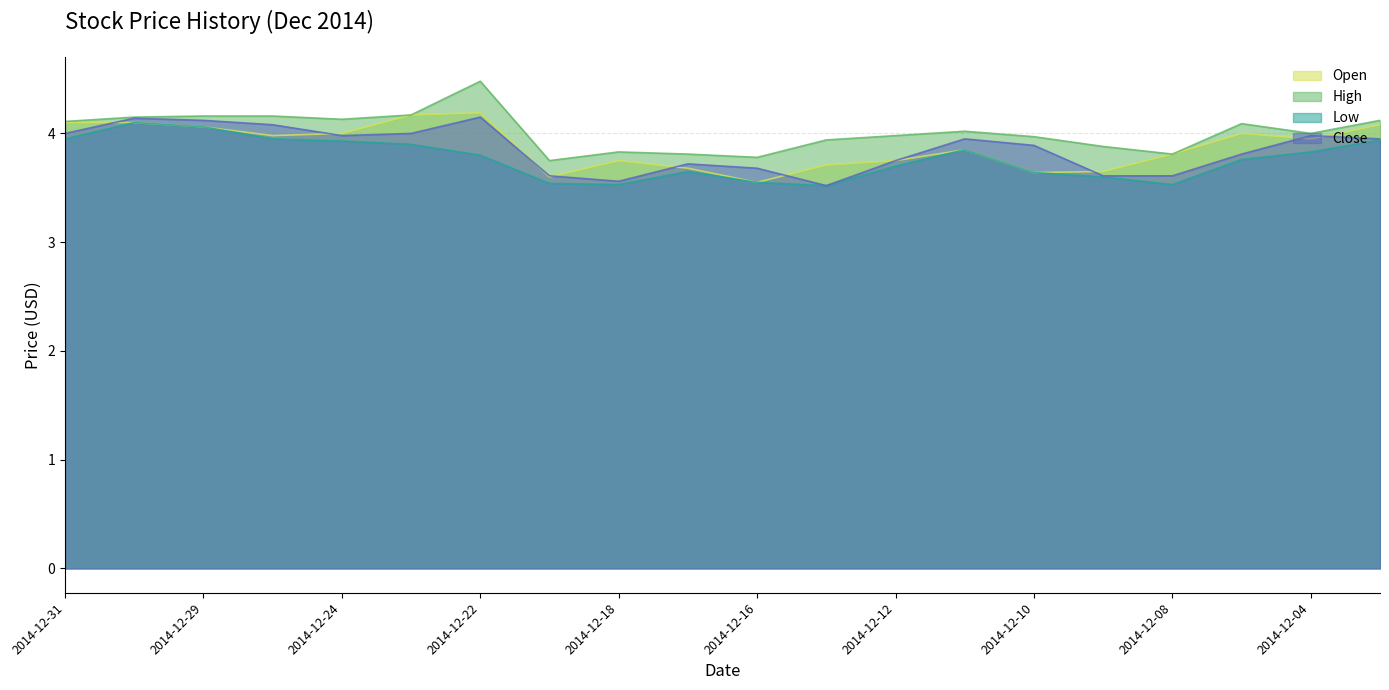

Reading left to right, transcribe all the data shown in this chart.

Open: 2014-12-31=4.1	2014-12-30=4.1	2014-12-29=4.1	2014-12-26=4.0	2014-12-24=4.0	2014-12-23=4.2	2014-12-22=4.2	2014-12-19=3.6	2014-12-18=3.8	2014-12-17=3.7	2014-12-16=3.5	2014-12-15=3.7	2014-12-12=3.8	2014-12-11=3.9	2014-12-10=3.6	2014-12-09=3.6	2014-12-08=3.8	2014-12-05=4.0	2014-12-04=4.0	2014-12-03=4.1
High: 2014-12-31=4.1	2014-12-30=4.2	2014-12-29=4.2	2014-12-26=4.2	2014-12-24=4.1	2014-12-23=4.2	2014-12-22=4.5	2014-12-19=3.8	2014-12-18=3.8	2014-12-17=3.8	2014-12-16=3.8	2014-12-15=3.9	2014-12-12=4.0	2014-12-11=4.0	2014-12-10=4.0	2014-12-09=3.9	2014-12-08=3.8	2014-12-05=4.1	2014-12-04=4.0	2014-12-03=4.1
Low: 2014-12-31=4.0	2014-12-30=4.1	2014-12-29=4.1	2014-12-26=4.0	2014-12-24=3.9	2014-12-23=3.9	2014-12-22=3.8	2014-12-19=3.5	2014-12-18=3.5	2014-12-17=3.6	2014-12-16=3.5	2014-12-15=3.5	2014-12-12=3.7	2014-12-11=3.9	2014-12-10=3.6	2014-12-09=3.6	2014-12-08=3.5	2014-12-05=3.8	2014-12-04=3.8	2014-12-03=3.9
Close: 2014-12-31=4.0	2014-12-30=4.1	2014-12-29=4.1	2014-12-26=4.1	2014-12-24=4.0	2014-12-23=4.0	2014-12-22=4.2	2014-12-19=3.6	2014-12-18=3.6	2014-12-17=3.7	2014-12-16=3.7	2014-12-15=3.5	2014-12-12=3.8	2014-12-11=4.0	2014-12-10=3.9	2014-12-09=3.6	2014-12-08=3.6	2014-12-05=3.8	2014-12-04=4.0	2014-12-03=4.0